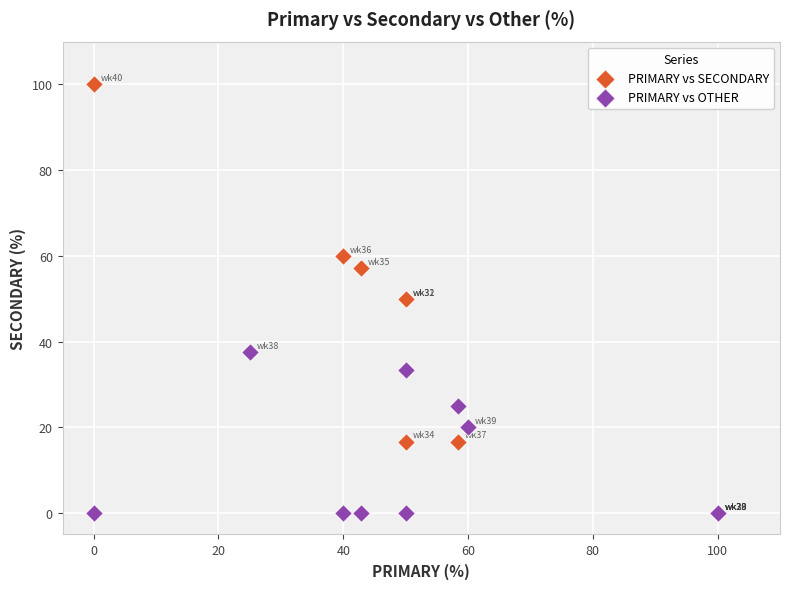

What are all the series names shown in the legend?

PRIMARY vs SECONDARY, PRIMARY vs OTHER